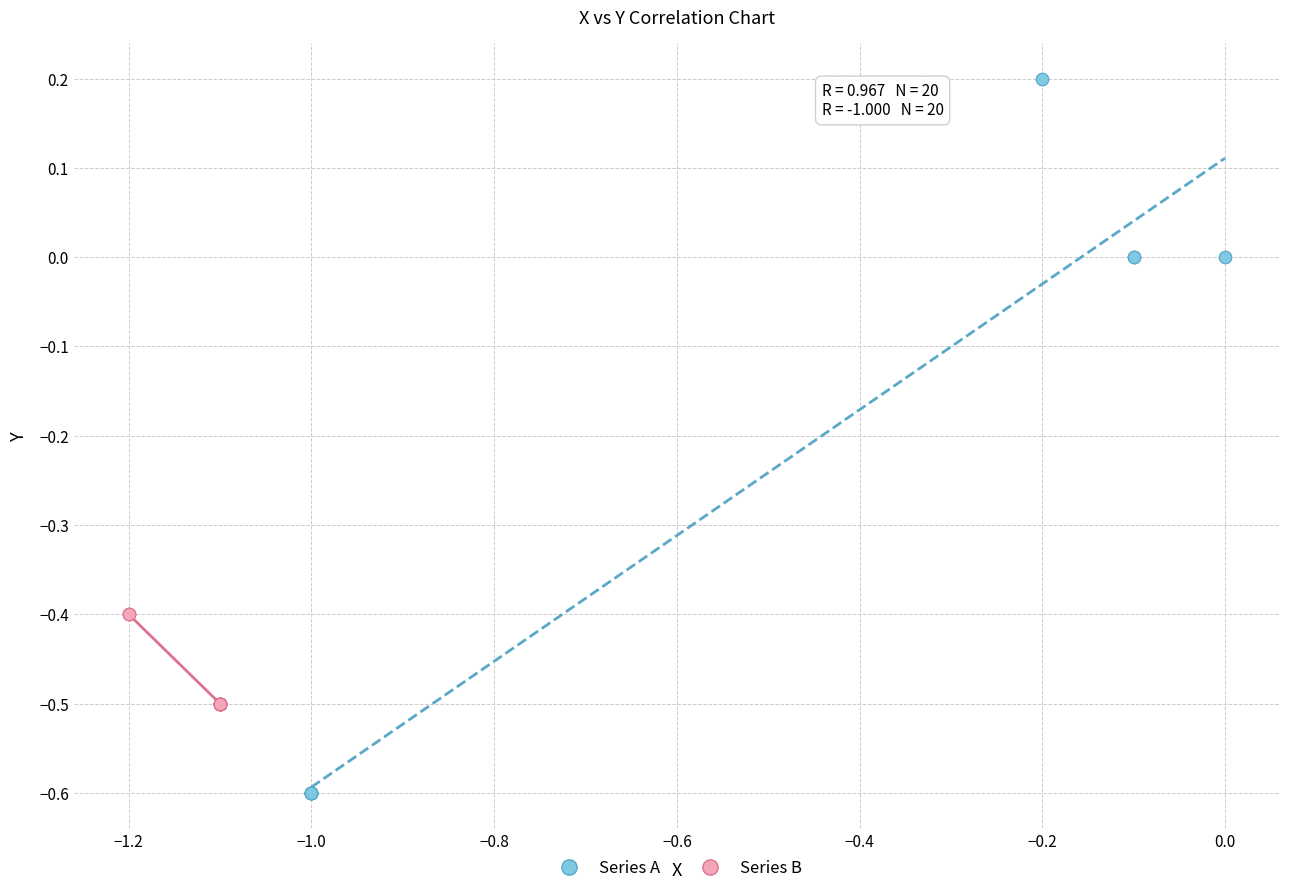

Which series has the widest spread of Y values?

Series A